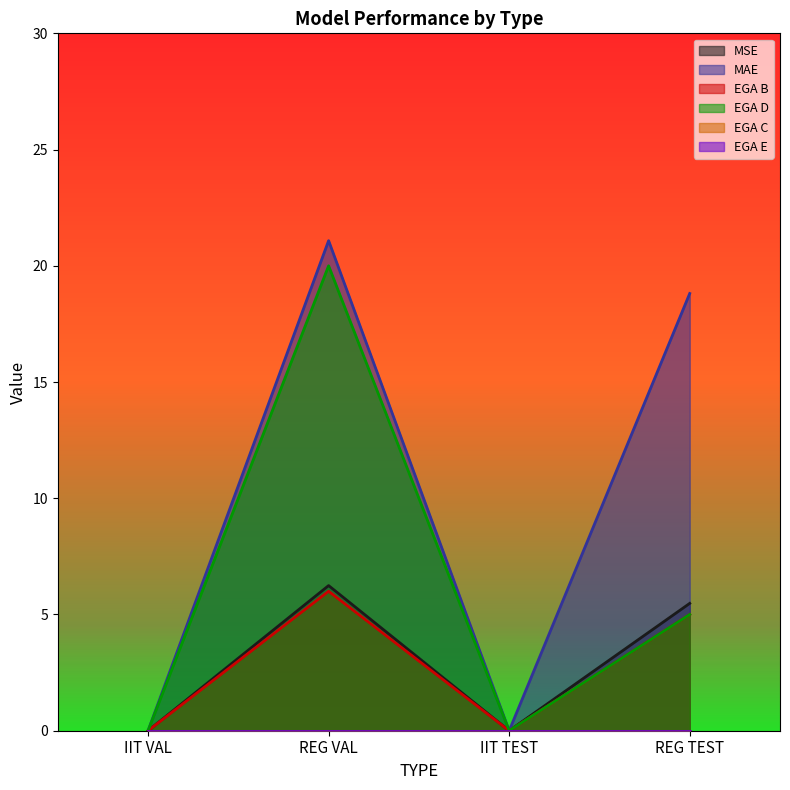

Which series has the largest total across all categories?

MAE